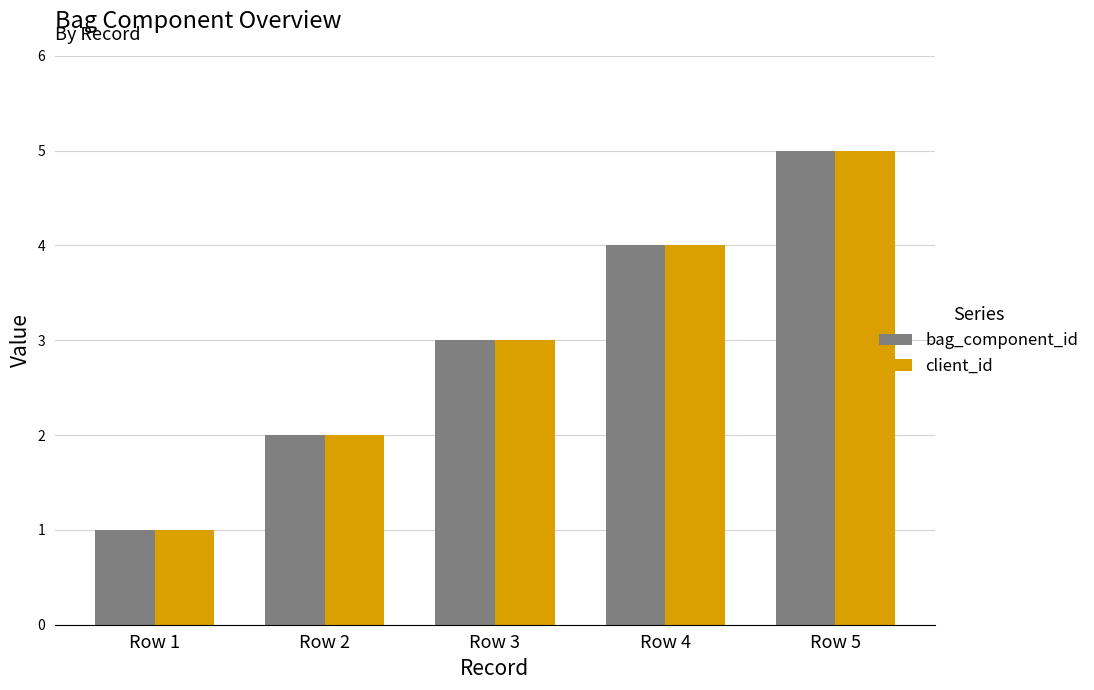

How many bag_component_id values are between 2 and 4?

3